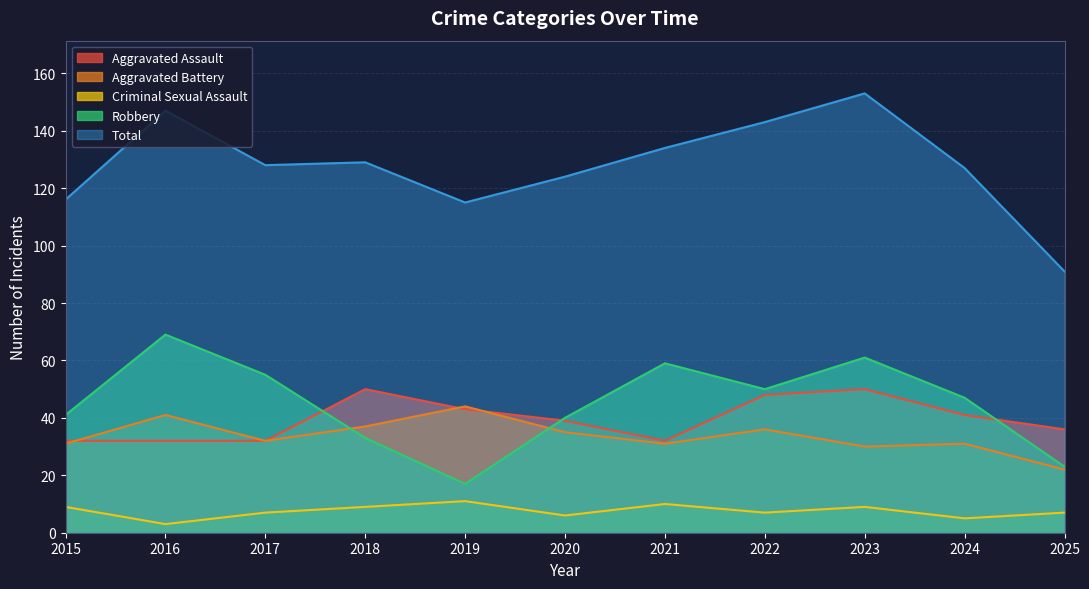

True or false: Criminal Sexual Assault and Total intersect in this chart.

False